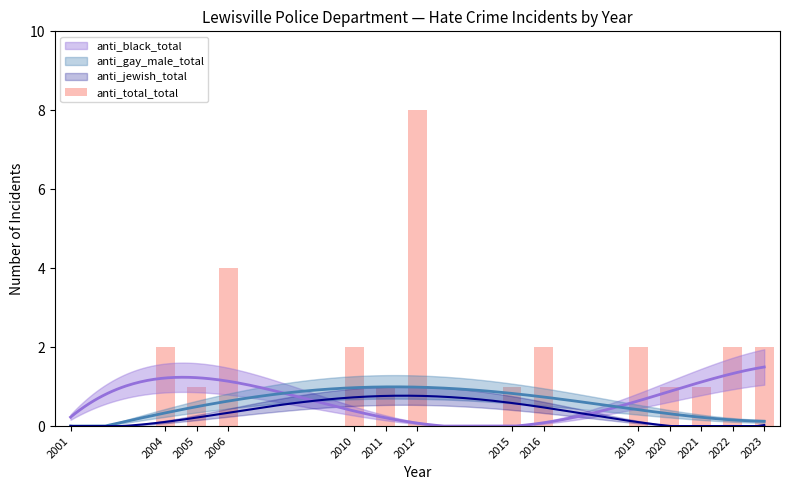

Reading left to right, extract all data points from this chart.

0	2	1	4	2	1	8	1	2	2	1	1	2	2